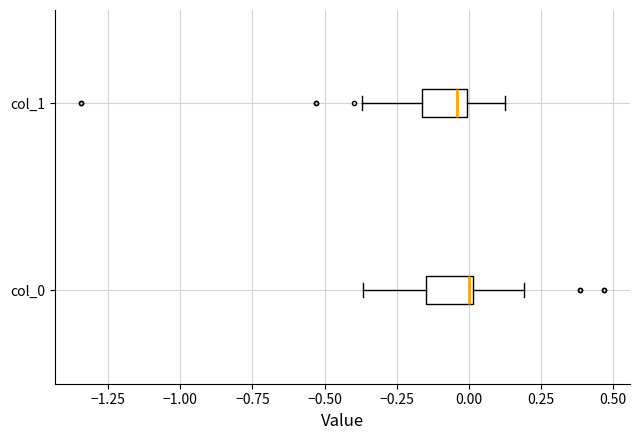

Where does the left whisker of the box for col_0 end on the x-axis? The values are not printed on the chart, so give them approximately, as read against the axis.

-0.35